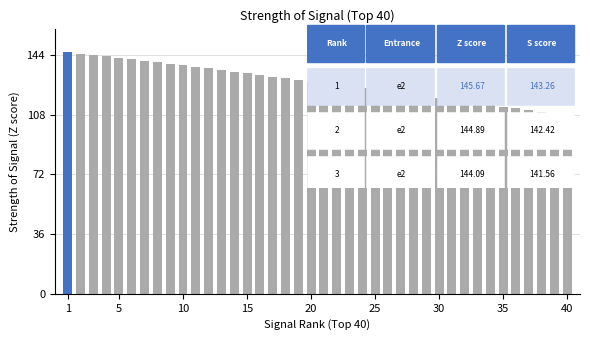

What is the value of the 33rd bar from the left?

115.0